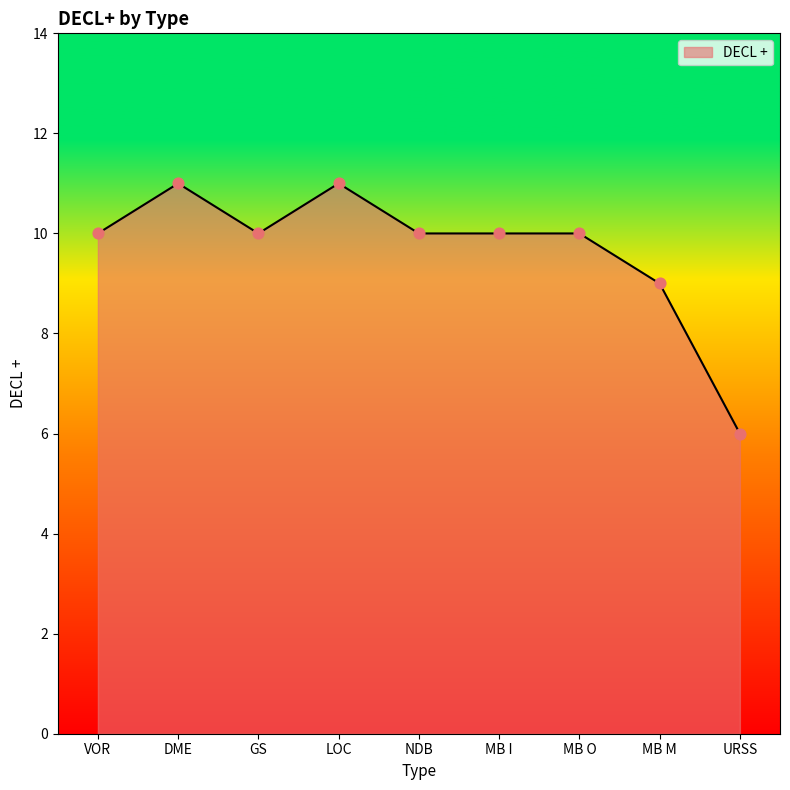

Approximately how many times larger is the value at MB O compared to GS?

1.0